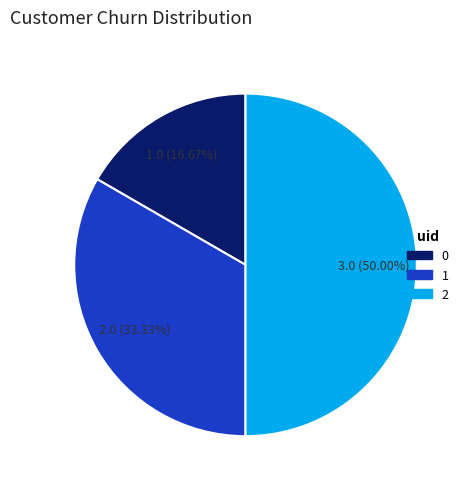

What is the ratio of the value at 0 to the value at 1?

0.5